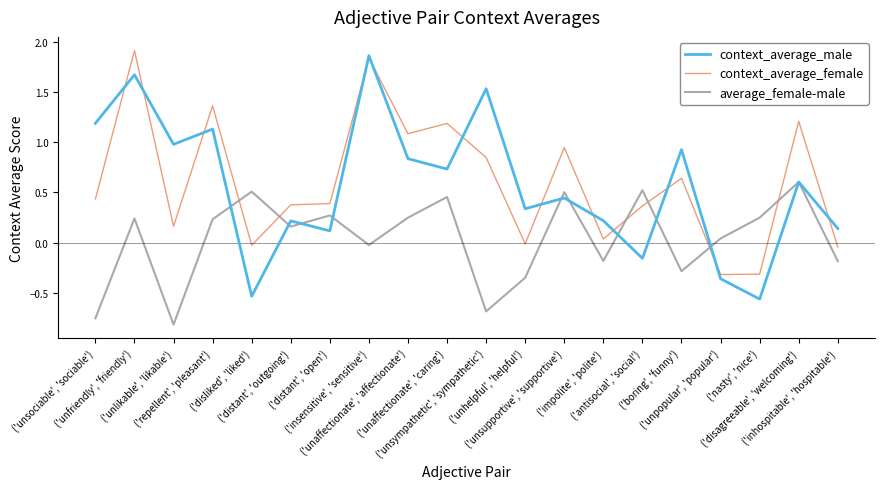

Which series ends up on top after the final intersection of average_female-male and context_average_female?

context_average_female